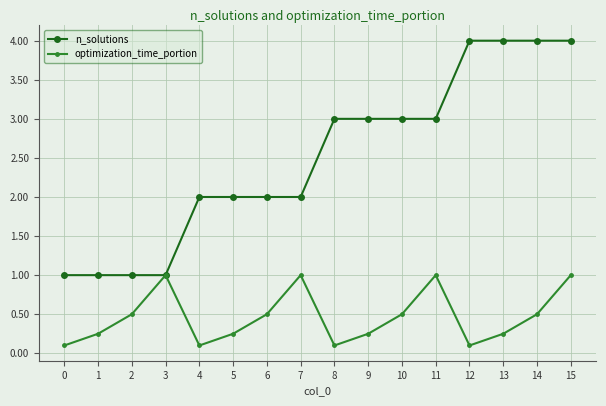

What is the difference between the highest and lowest values at 15?

3.0